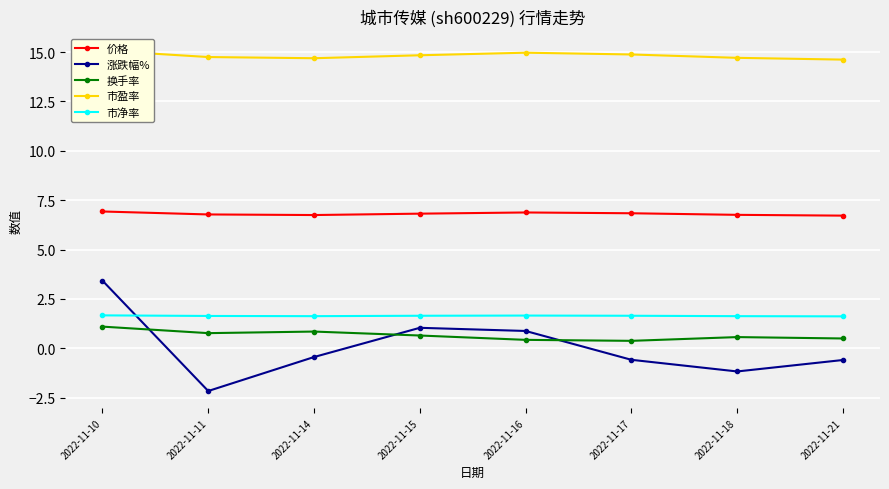

The value of 换手率 at 2022-11-16 is 0.7. True or false?

False